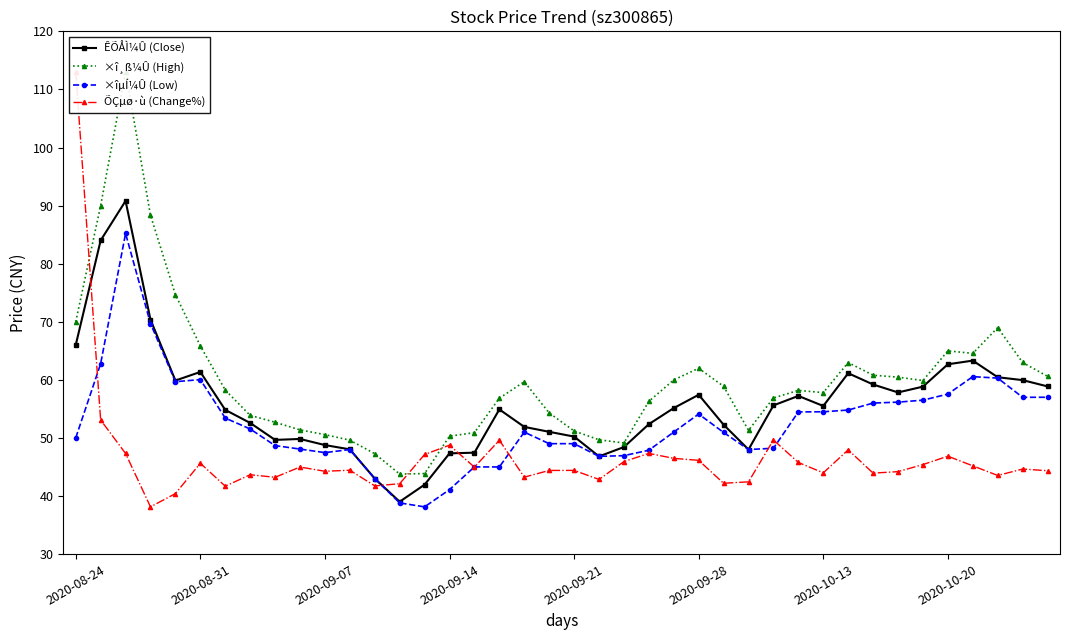

True or false: ÊÕÅÌ¼Û (Close) has more than 2 interior local peaks.

True